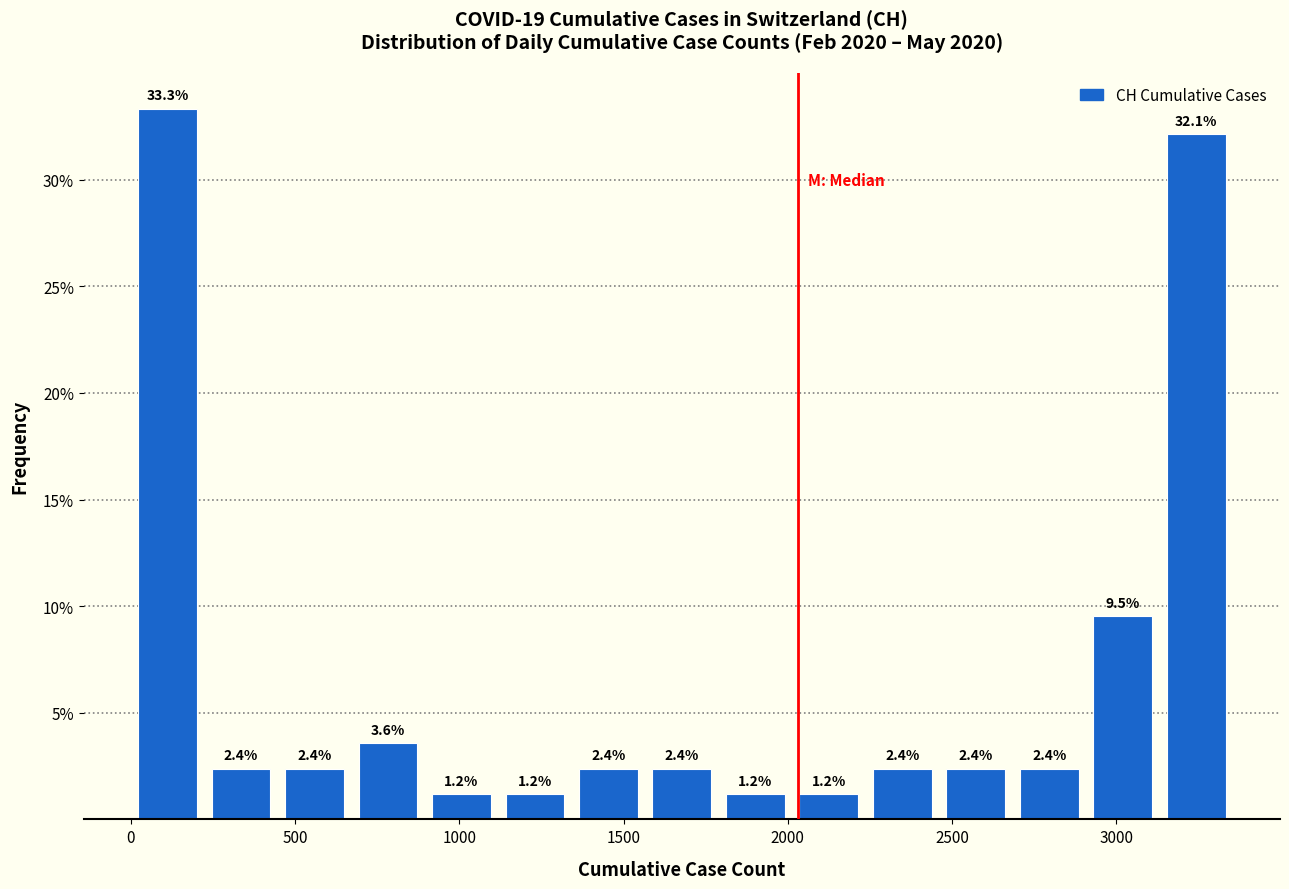

Which range on the x-axis has the tallest bar?

0 to 200